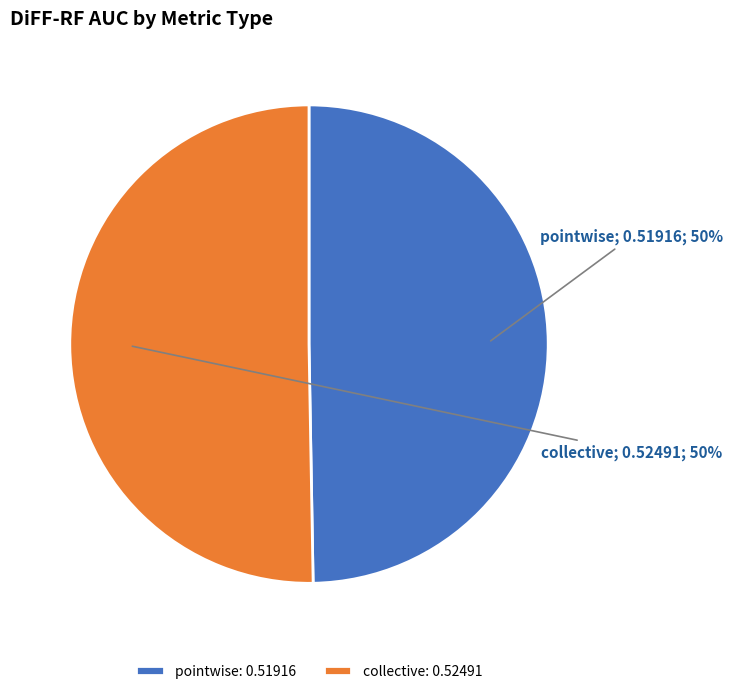

The pointwise slice represents 50% of the pie. True or false?

True